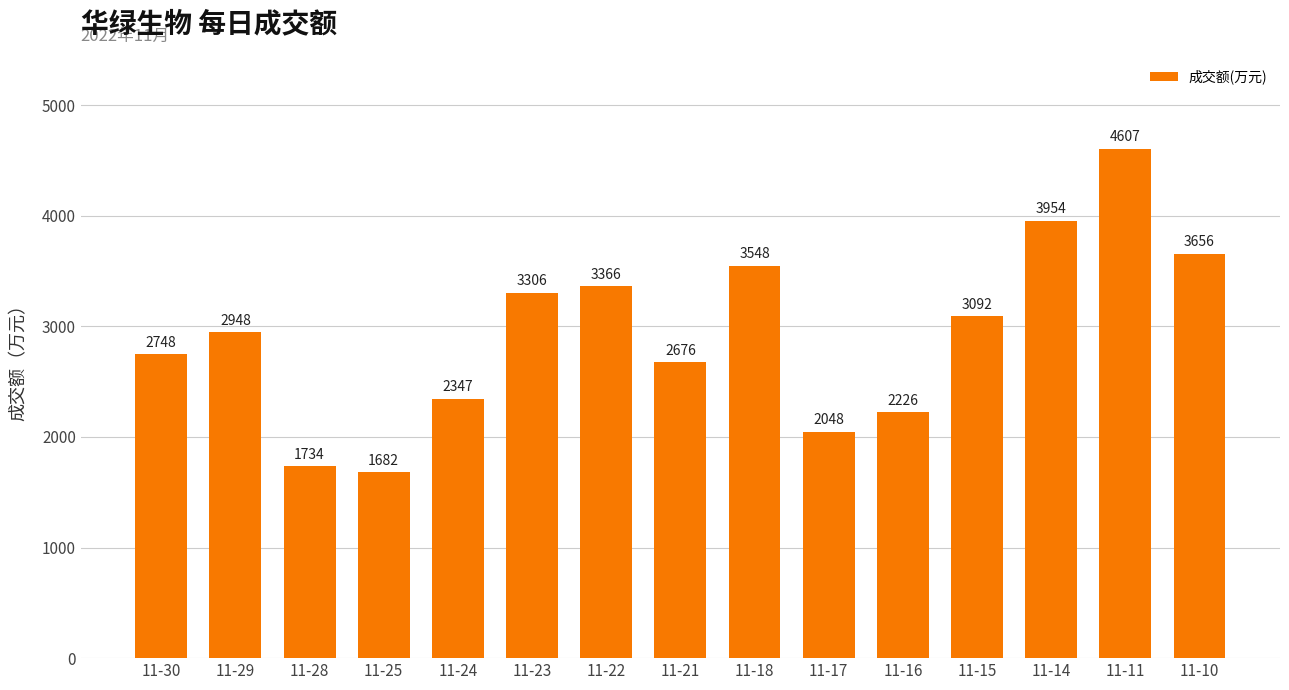

Reading right to left, what are all the values shown in this chart?

11-10=3656	11-11=4607	11-14=3954	11-15=3092	11-16=2226	11-17=2048	11-18=3548	11-21=2676	11-22=3366	11-23=3306	11-24=2347	11-25=1682	11-28=1734	11-29=2948	11-30=2748